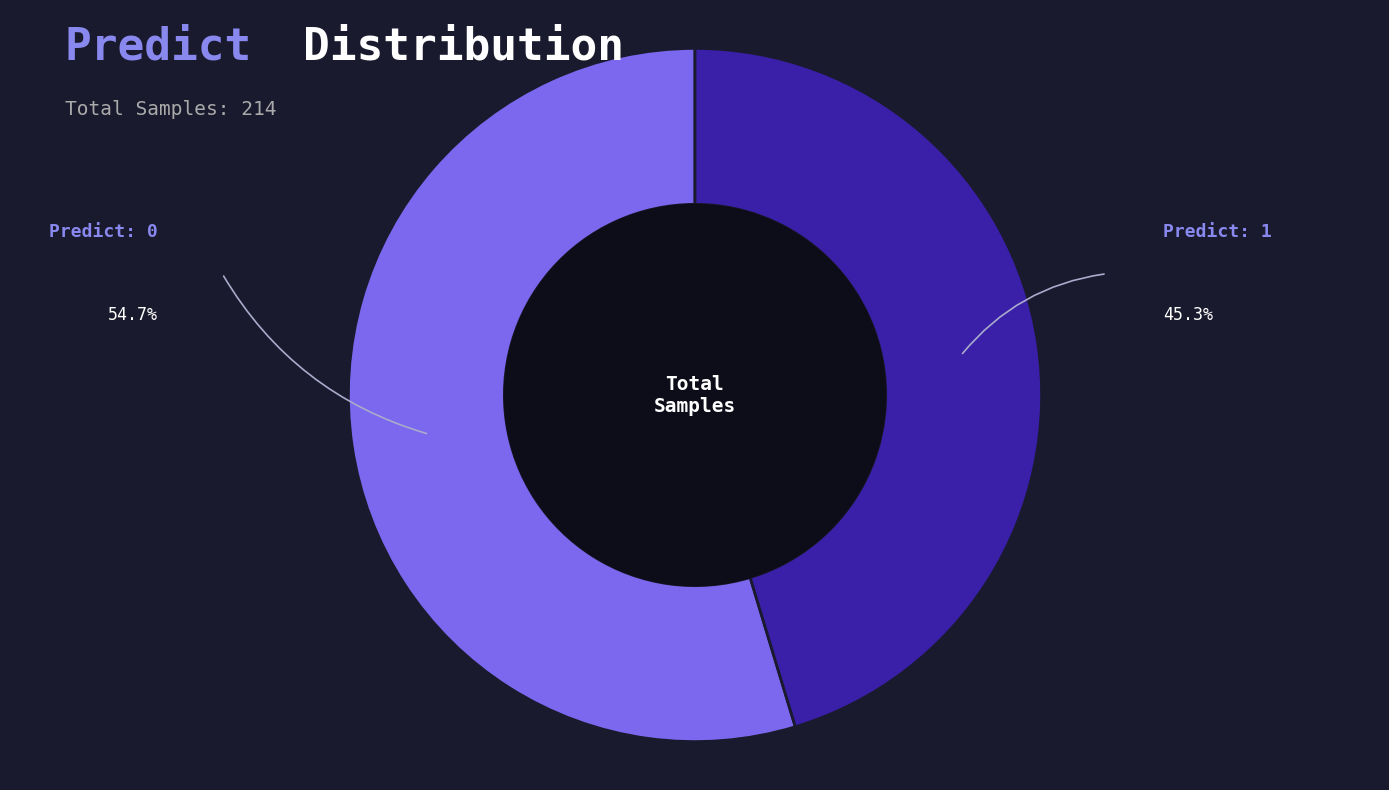

Which category has the smallest portion of the pie?

Predict: 1